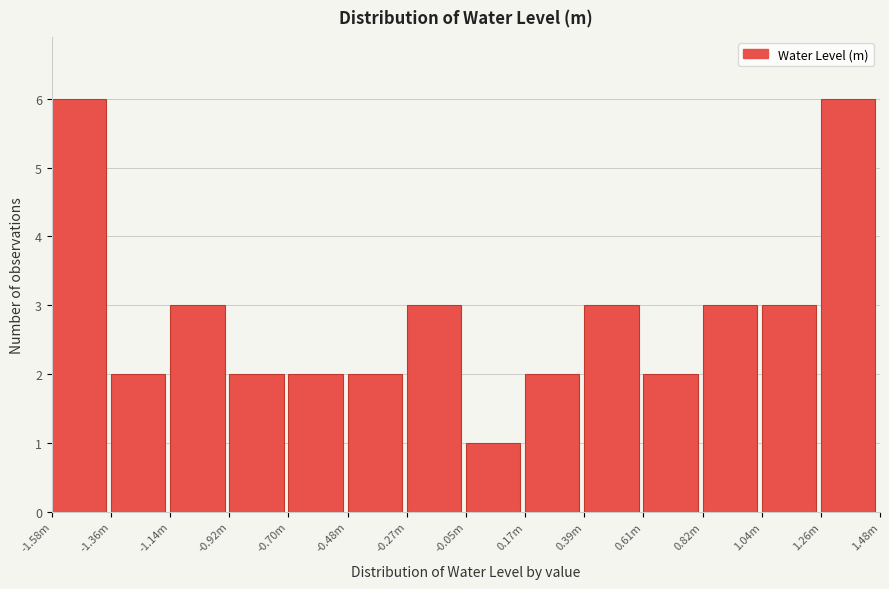

Reading right to left, extract all data points from this chart.

6	3	3	2	3	2	1	3	2	2	2	3	2	6